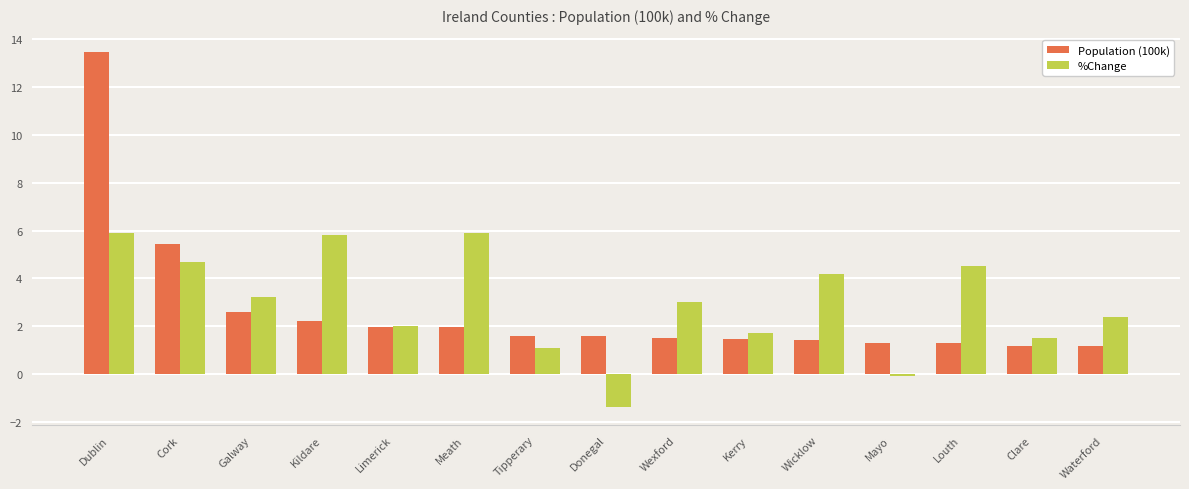

What position from the right is Louth?

3